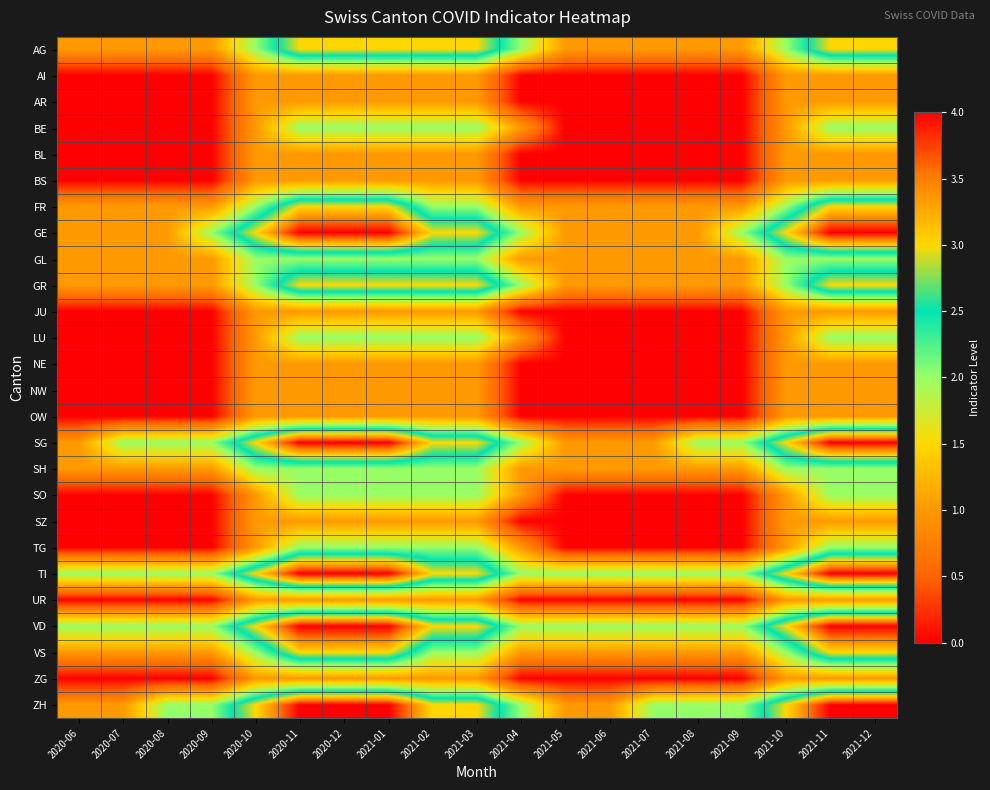

What is the total value across all series at 2020-06?

13